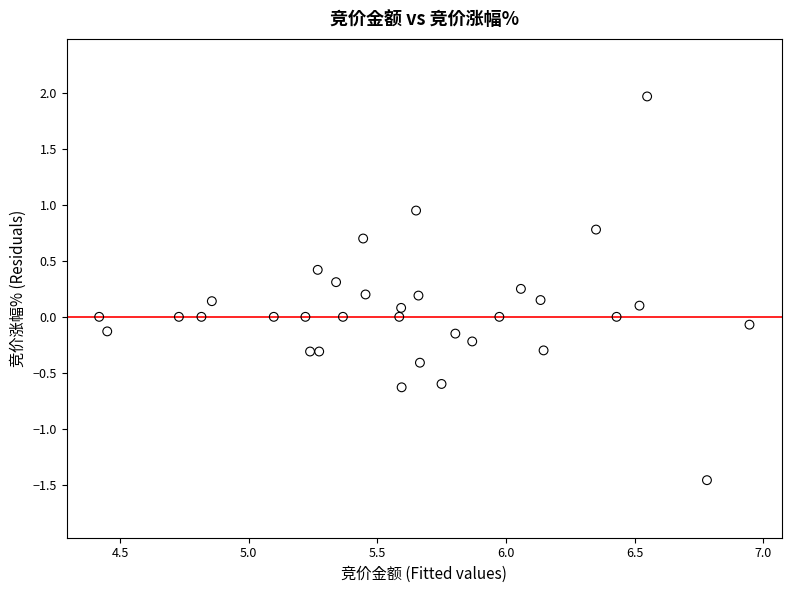

What is the range of X values (max minus min)?

2.5